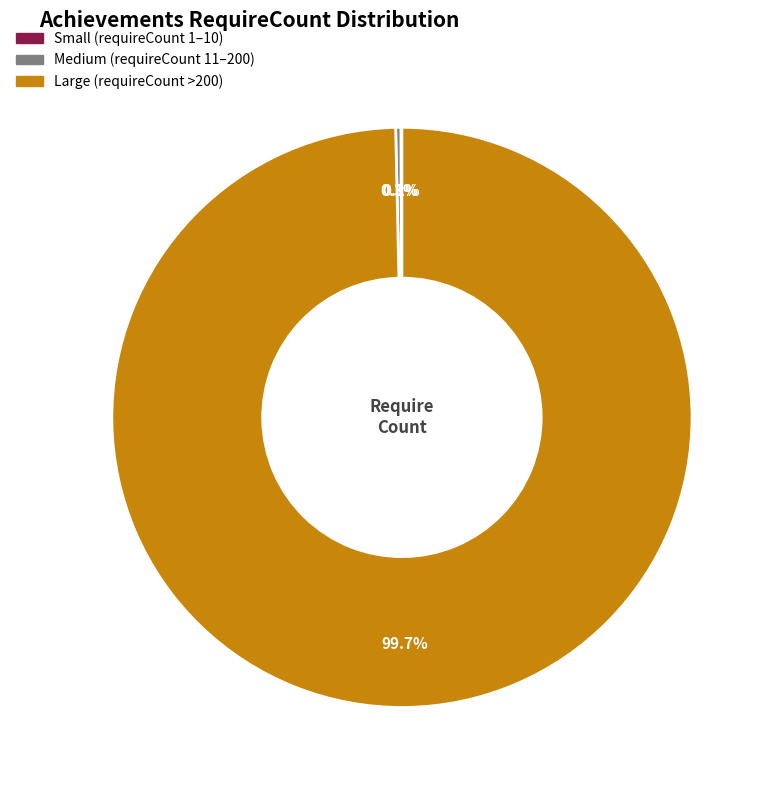

Is there any slice that represents more than half of the pie?

Yes